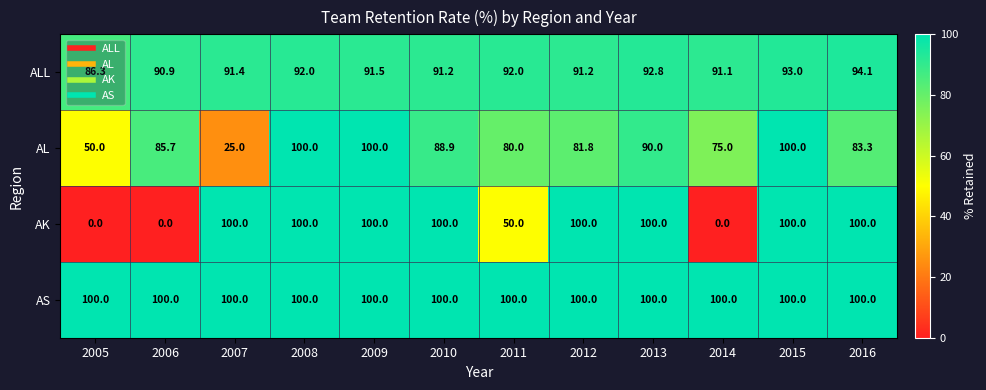

List the series in order of their overall mean, lowest first.

AK, AL, ALL, AS